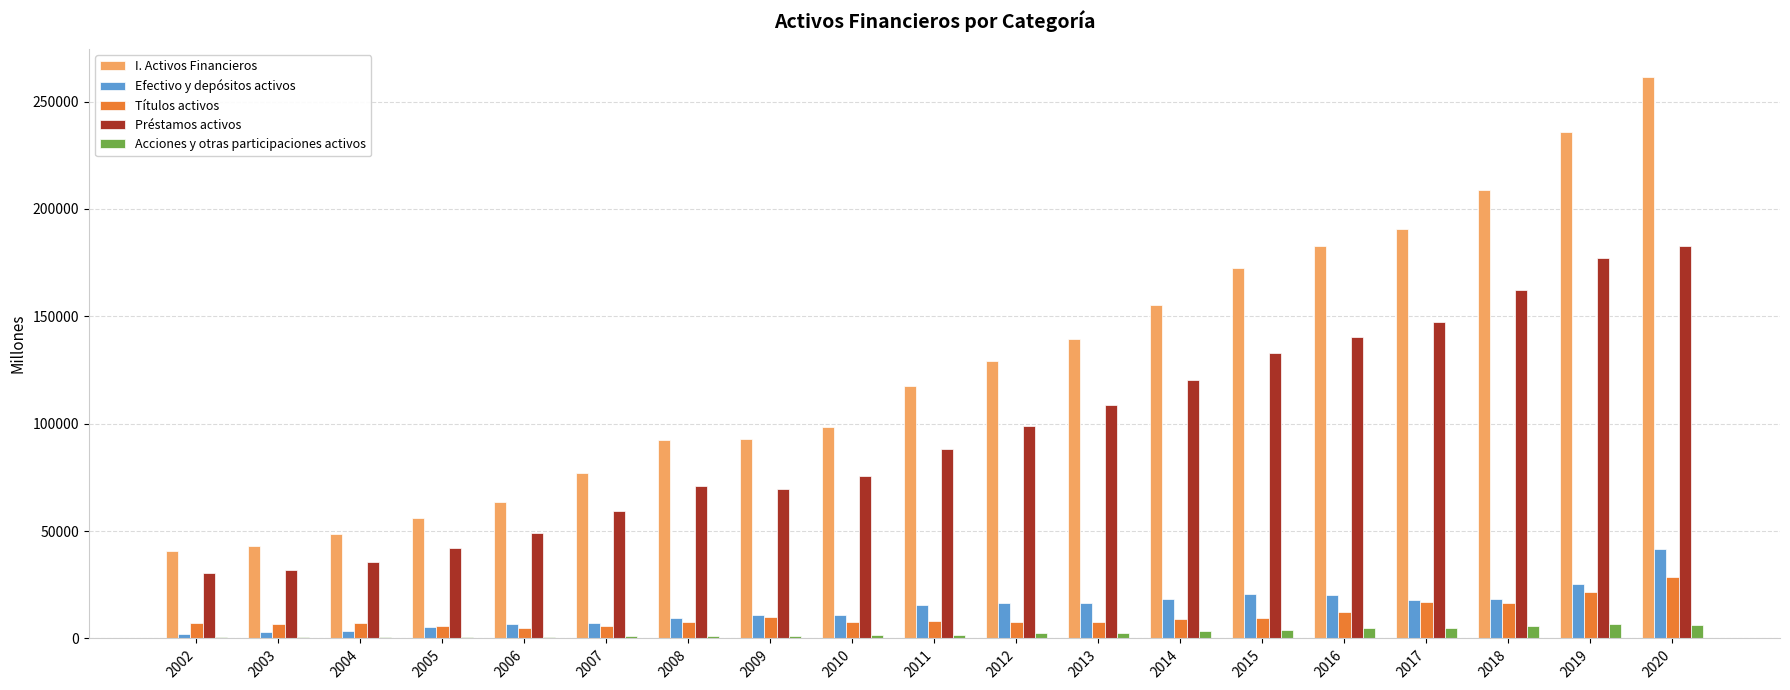

The value of Préstamos activos at 2006 is 83211. True or false?

False